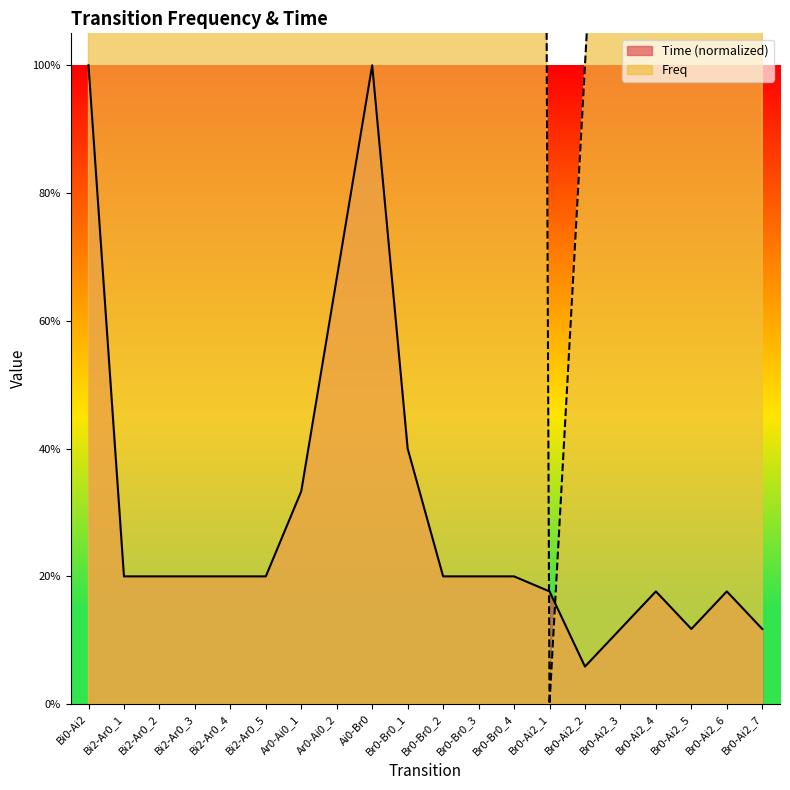

Which series ends up on top after the final intersection of Freq and Time?

Freq